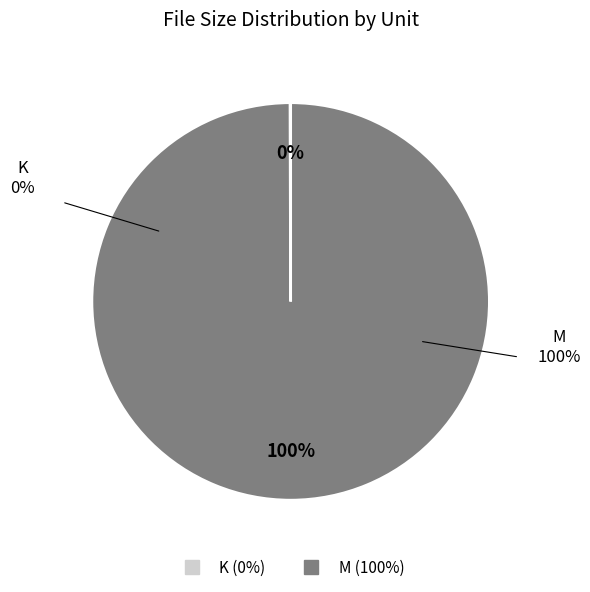

To the nearest percent, what percentage of the pie is M?

100%